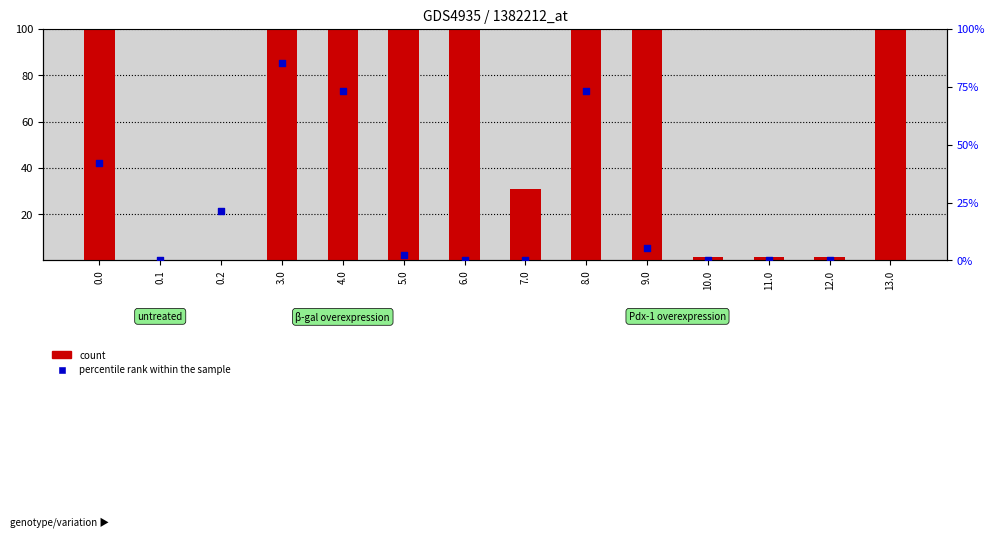

Which series contains the lowest Y value?

count